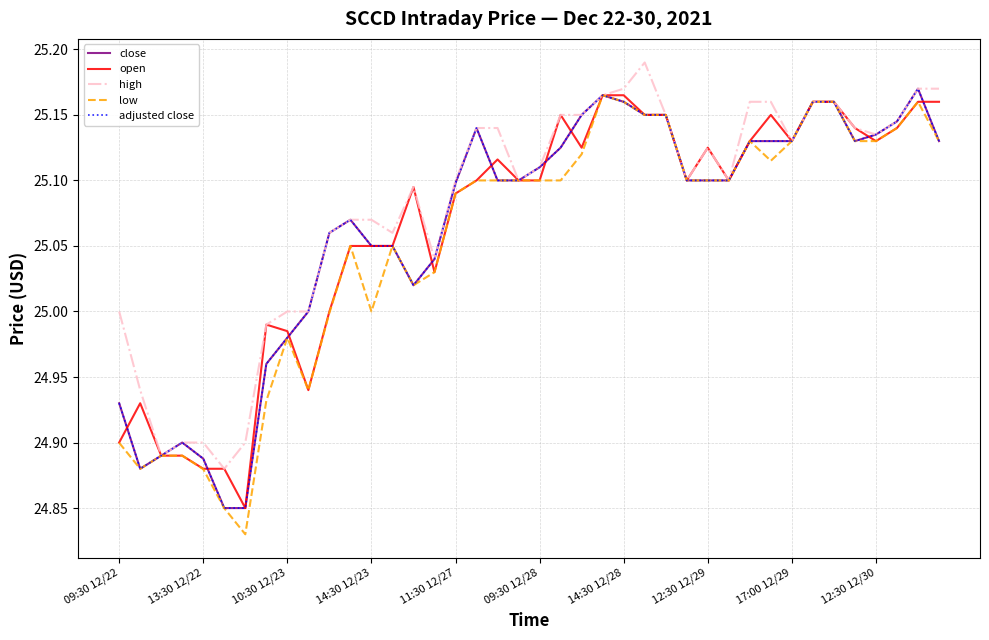

Which series has the largest range (max minus min)?

low